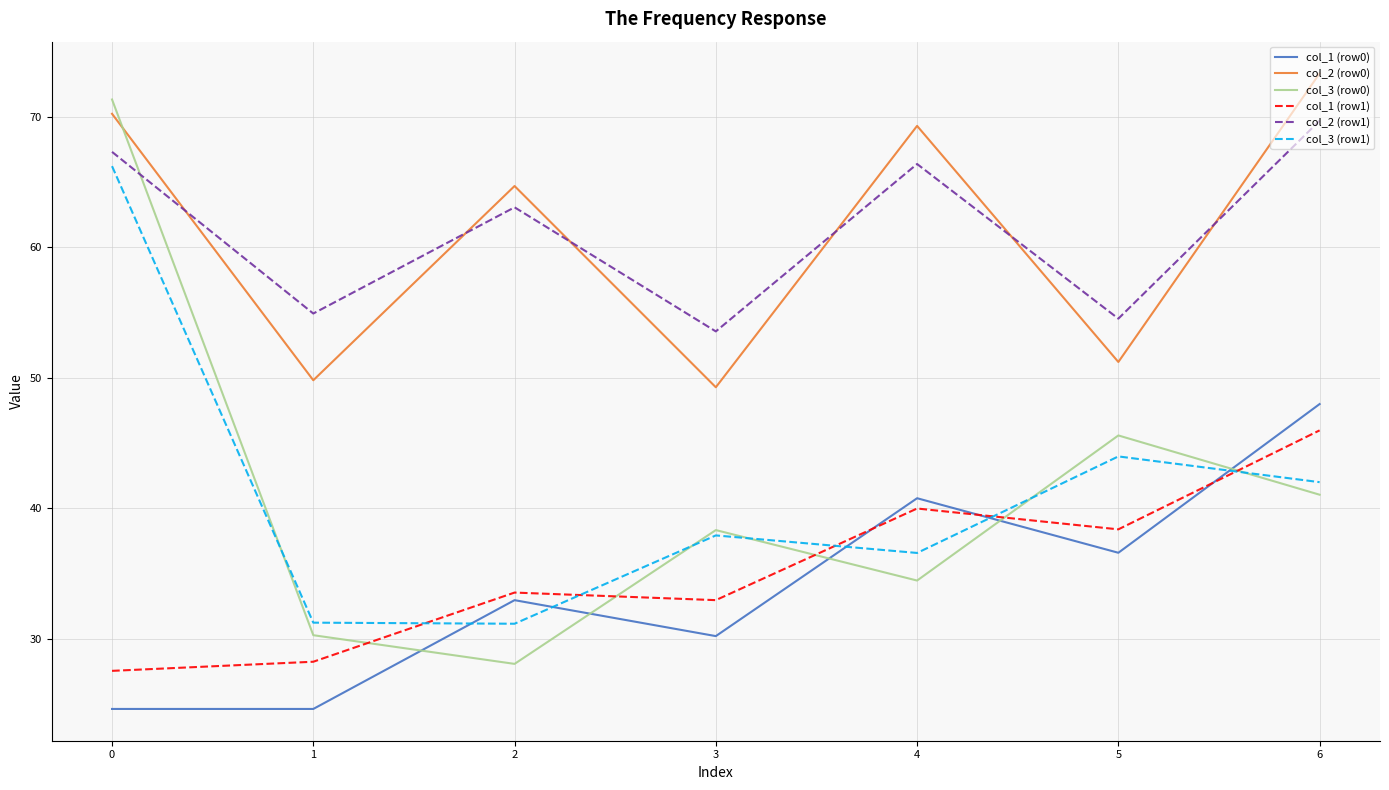

What is the spread (max minus min) of values at 1?

30.3